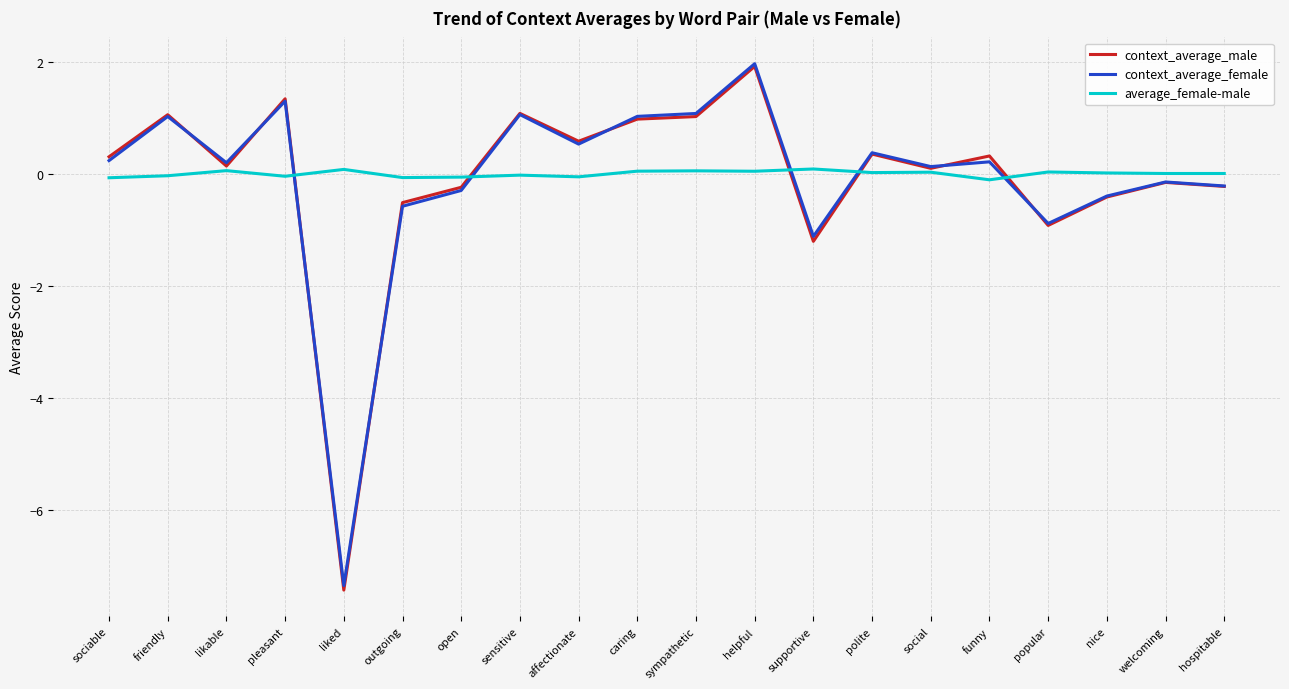

Where does the context_average_female series first go above 0?

sociable